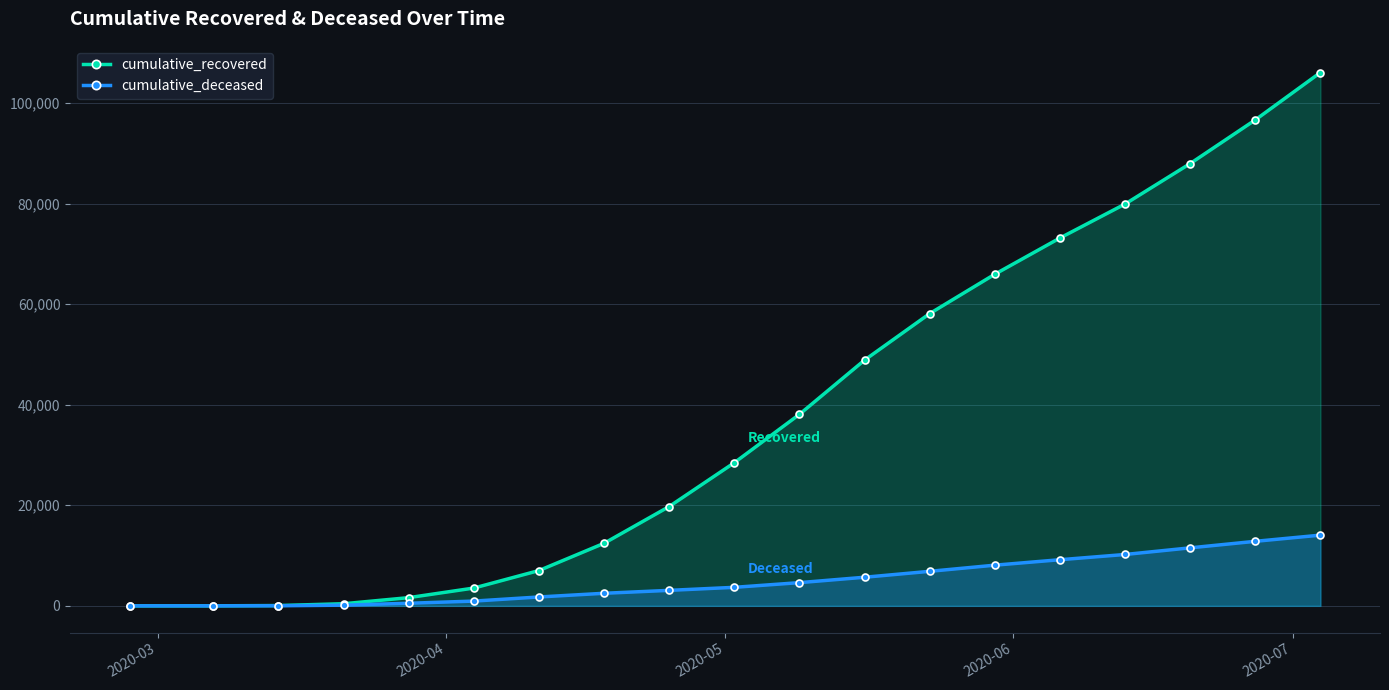

How many data points does each series have?

19